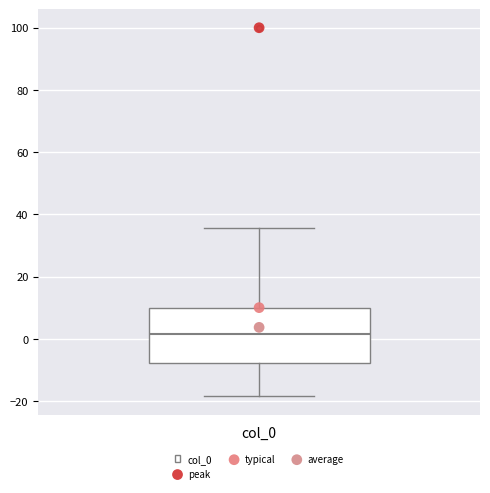

Read this box plot against the y-axis: the position of the median line, the range covered by the box, and the ends of both whiskers. The values are not printed on the chart, so give them approximately, as read against the axis.

median 2, box -8 to 10, whiskers -18 to 36